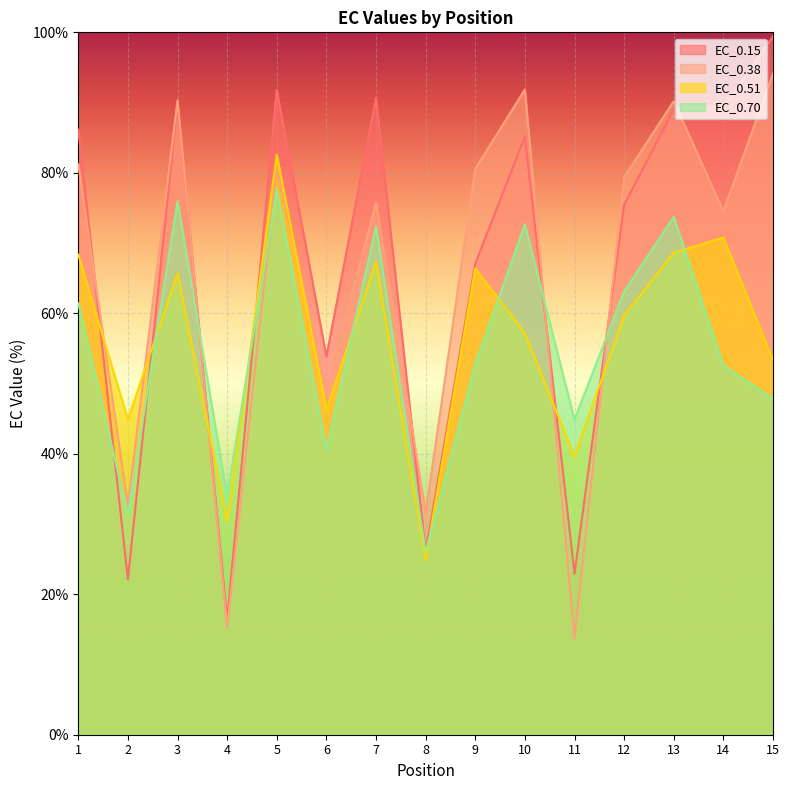

List the labels in order of EC_0.38 value, largest first.

15, 10, 3, 13, 1, 5, 9, 12, 7, 14, 6, 2, 8, 4, 11